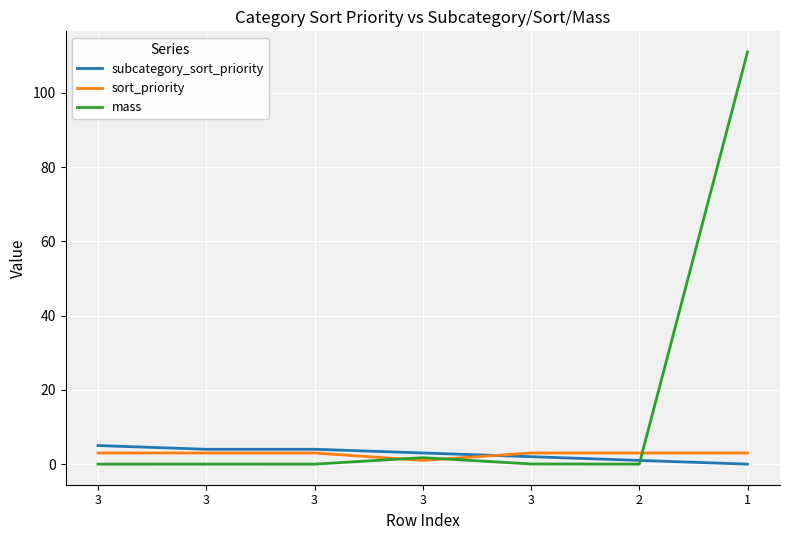

How many distinct data groups are displayed?

3